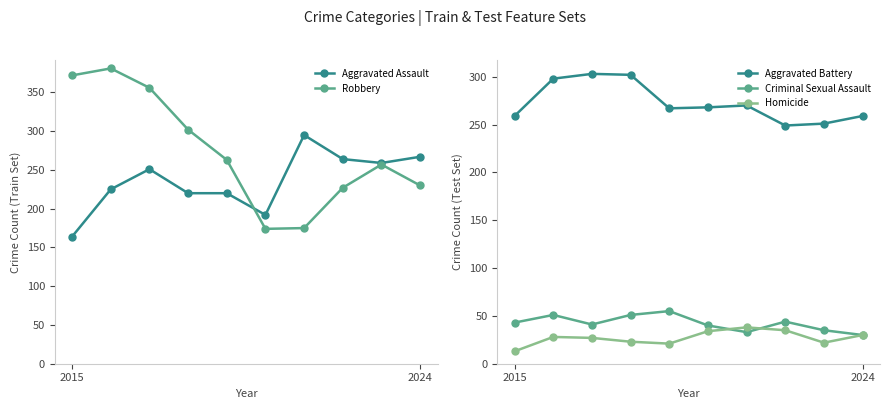

At how many categories does at least one series exceed 106?

10